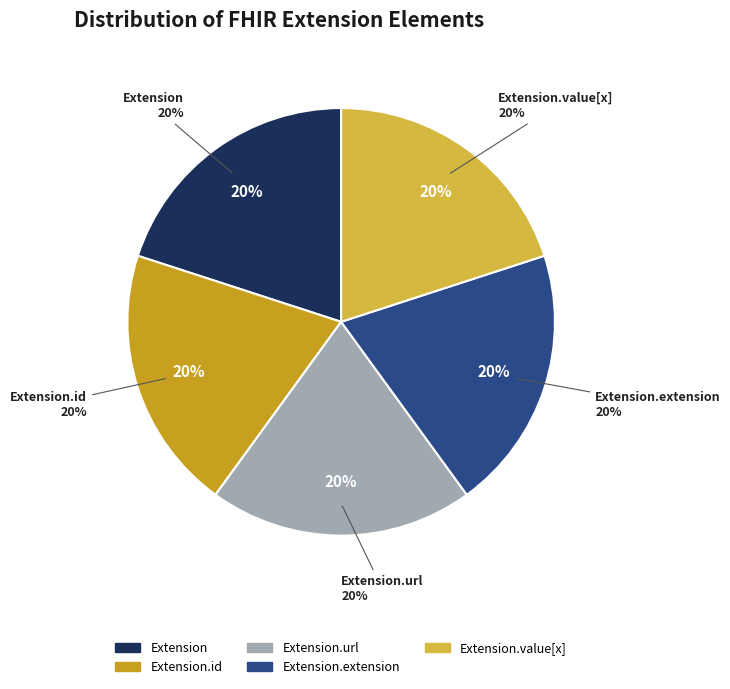

To the nearest percent, what is the average slice percentage?

20%